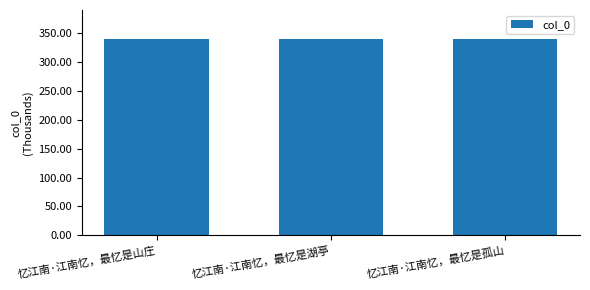

Are the bars horizontal?

No